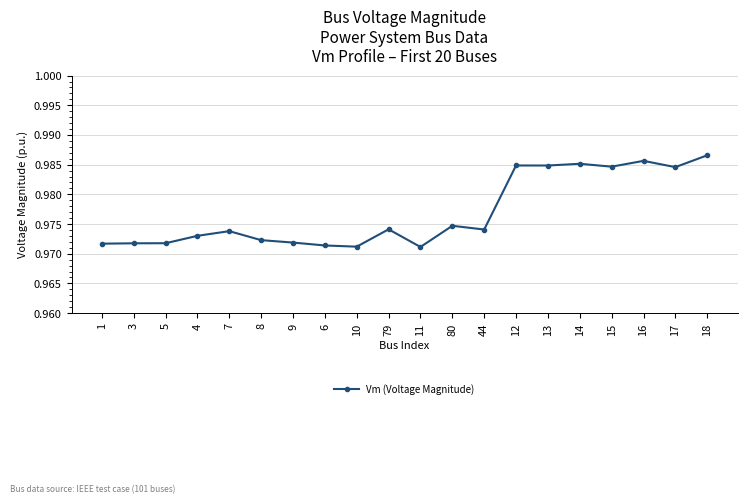

What position from the left is 9?

7